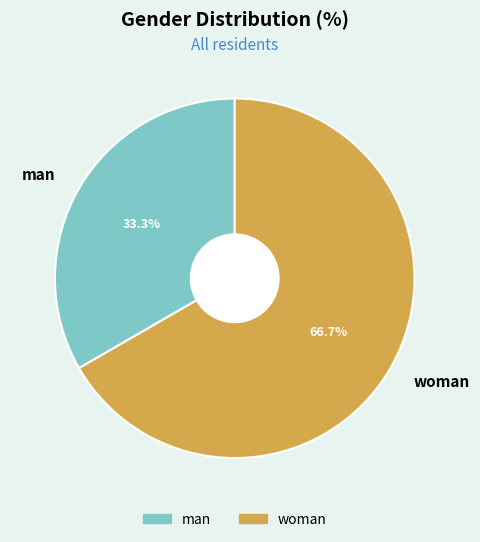

True or false: woman accounts for 67% of the total.

True